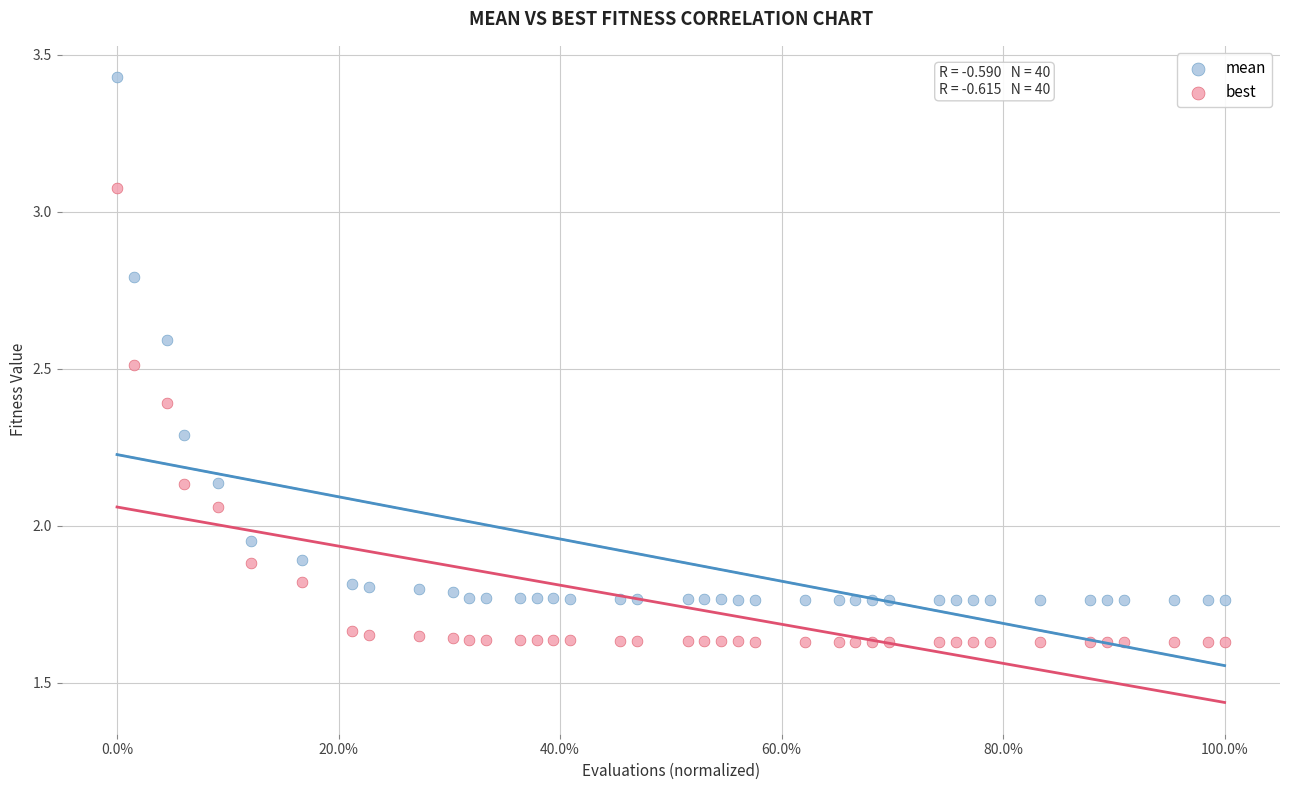

Which series reaches the maximum Y coordinate?

mean